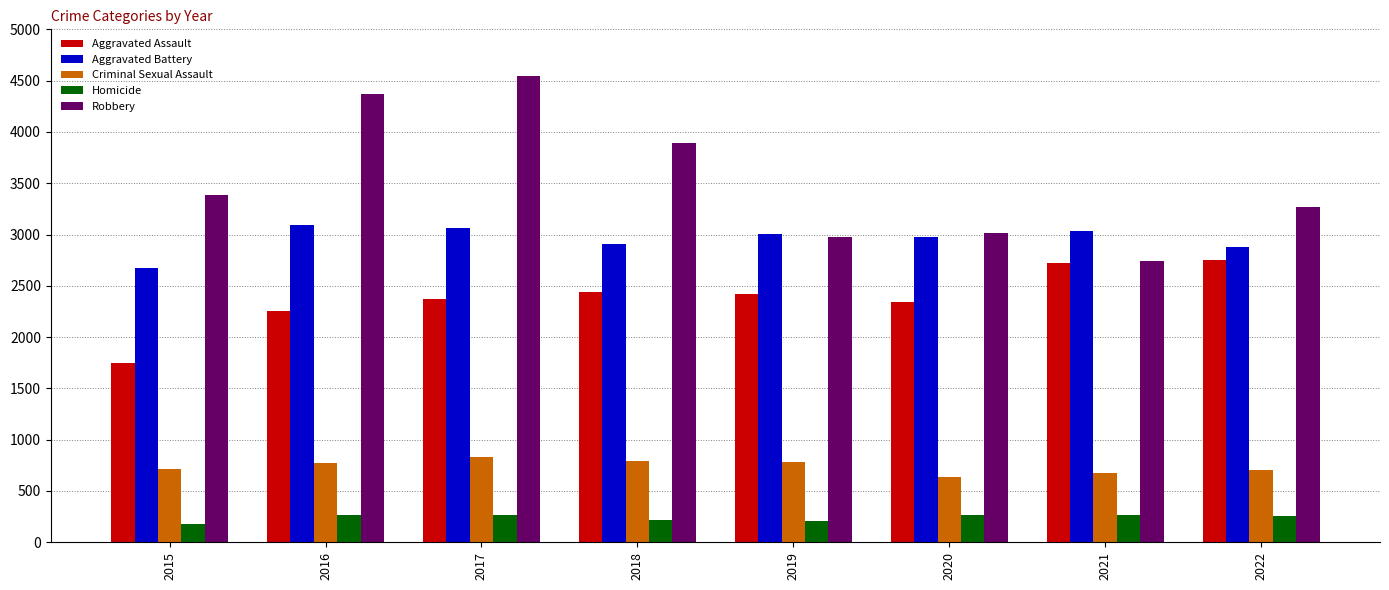

What are all the series names shown in the legend?

Aggravated Assault, Aggravated Battery, Criminal Sexual Assault, Homicide, Robbery